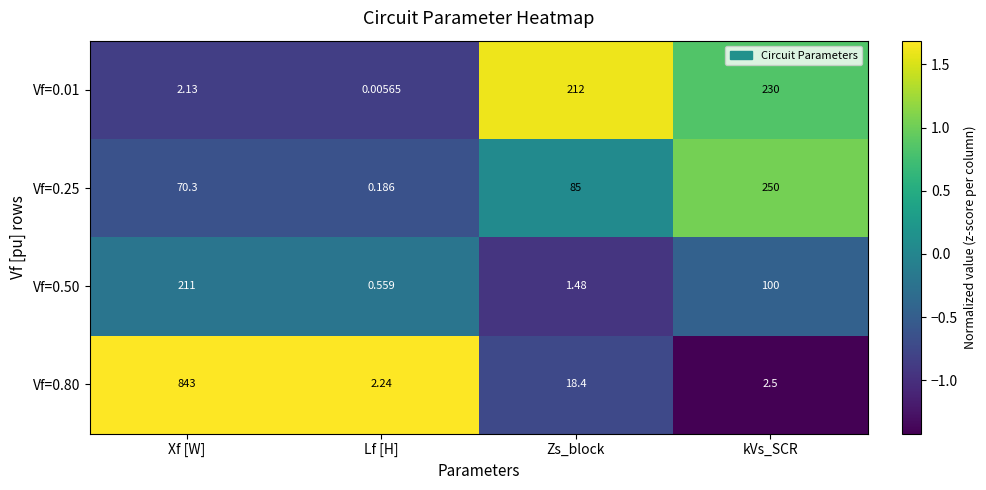

At which category is the sum across all series the highest?

Xf [W]